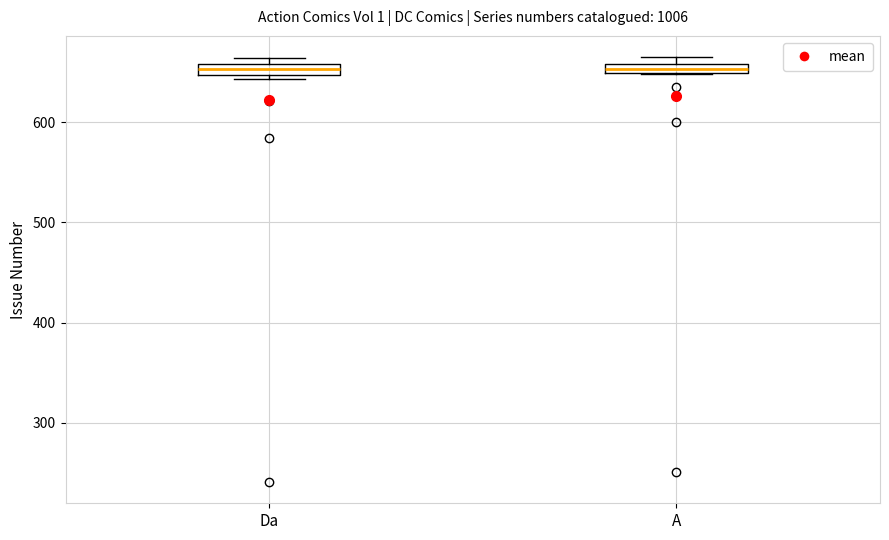

Where is the upper edge of the box for A on the y-axis? The values are not printed on the chart, so give them approximately, as read against the axis.

660